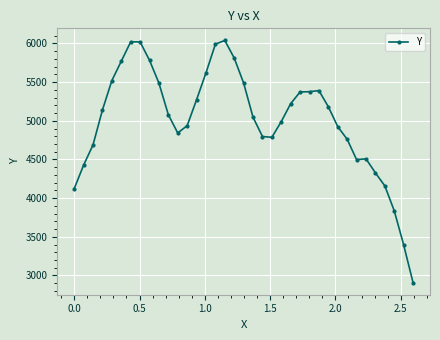

What is the value of the 9th point from the left?

5782.0